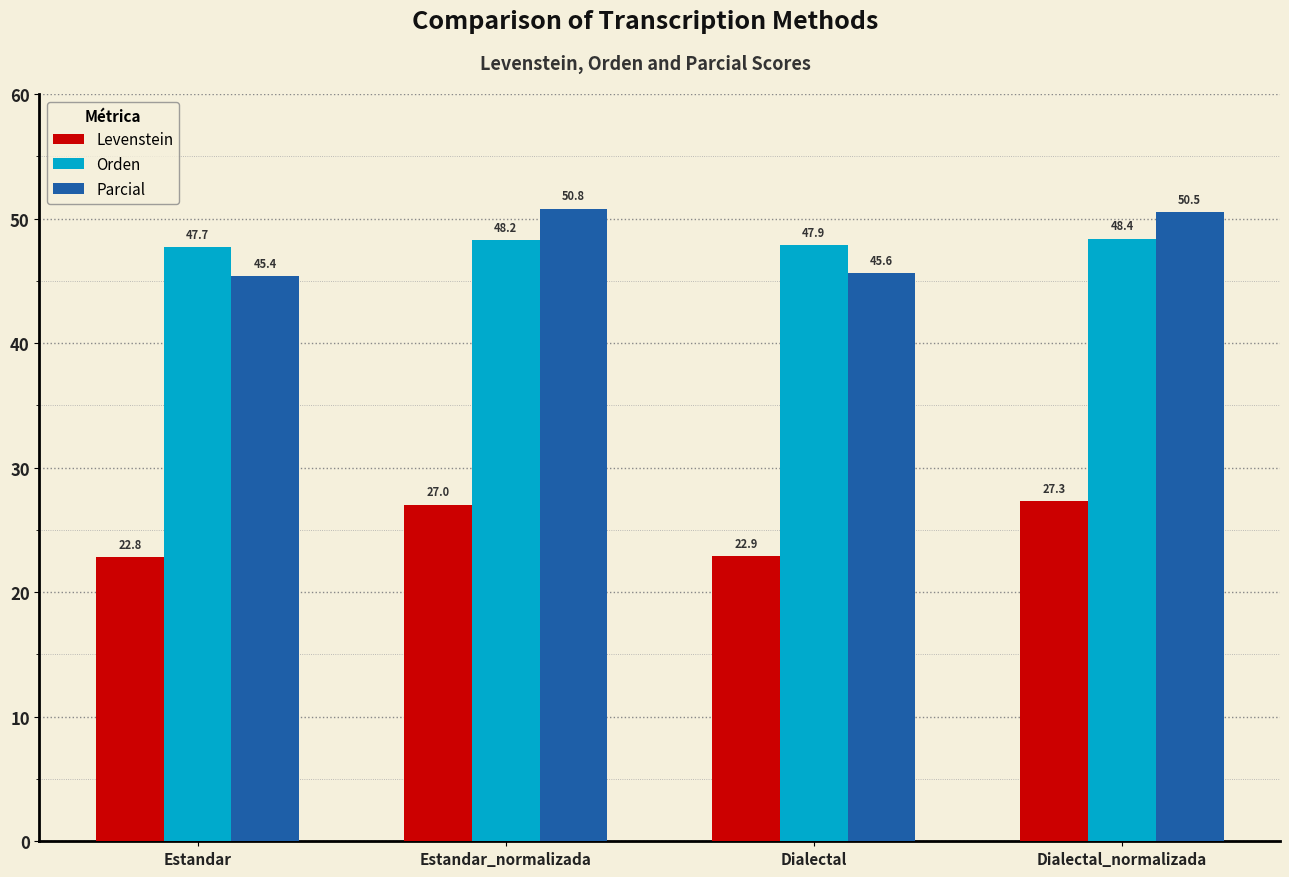

Where is Parcial nearest to the value 48?

Dialectal